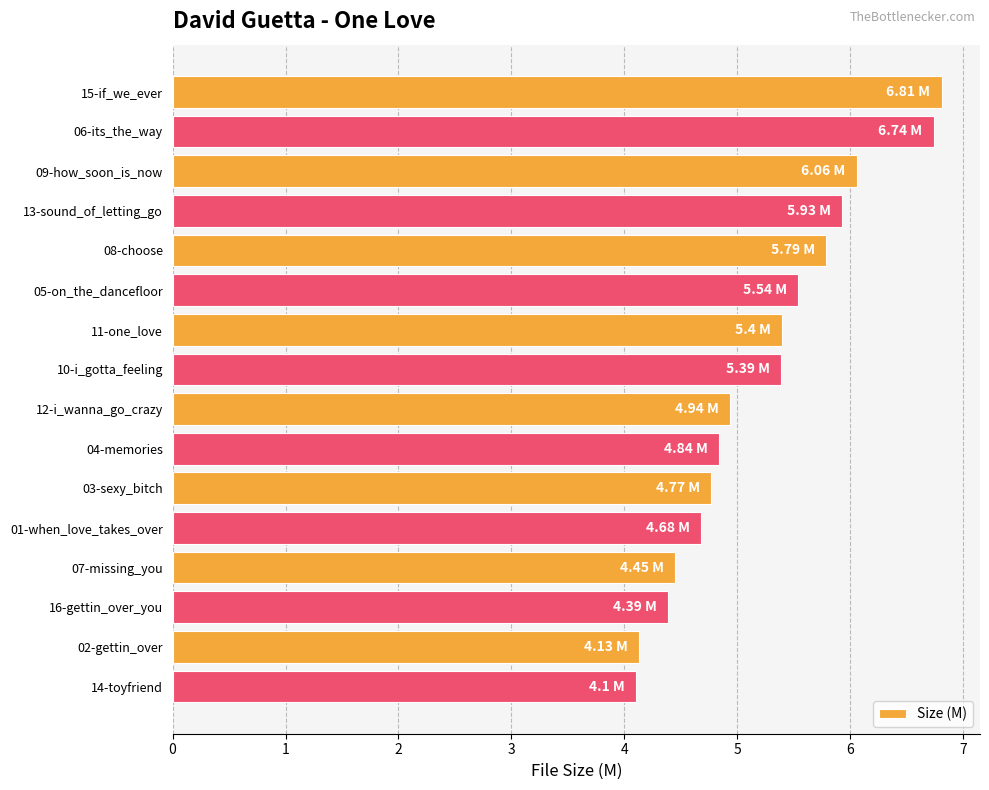

At which label is the value closest to 5?

12-i_wanna_go_crazy